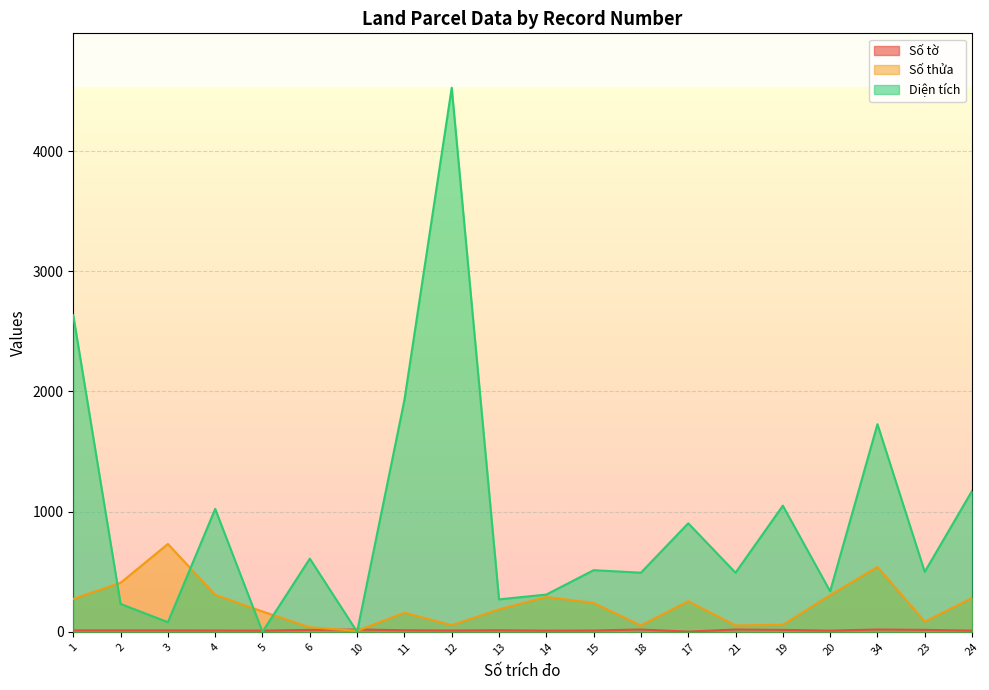

Which series changed the most between 3 and 24?

Diện tích